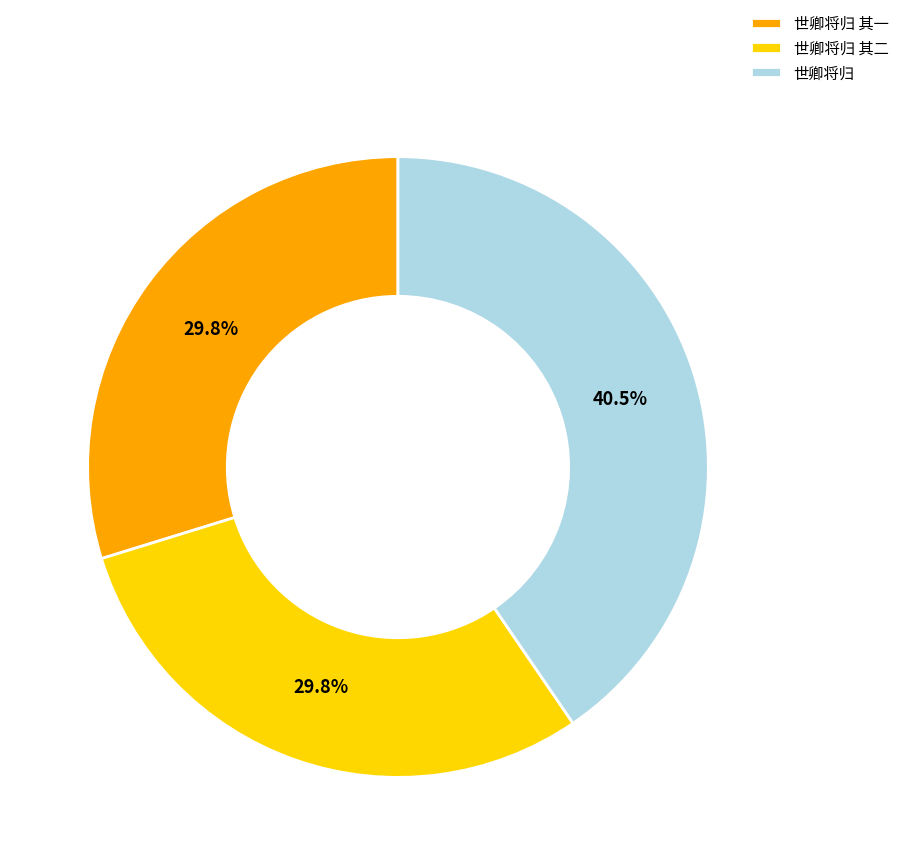

What percentage is the 世卿将归 slice, to the nearest percent?

40%